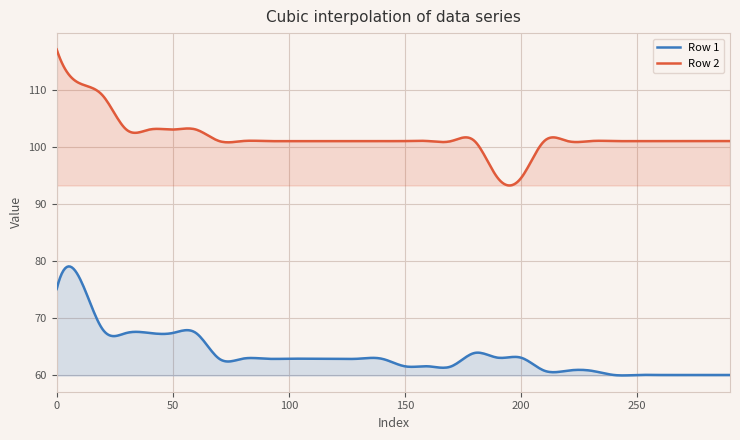

Which series has the largest total across all categories?

Row 2